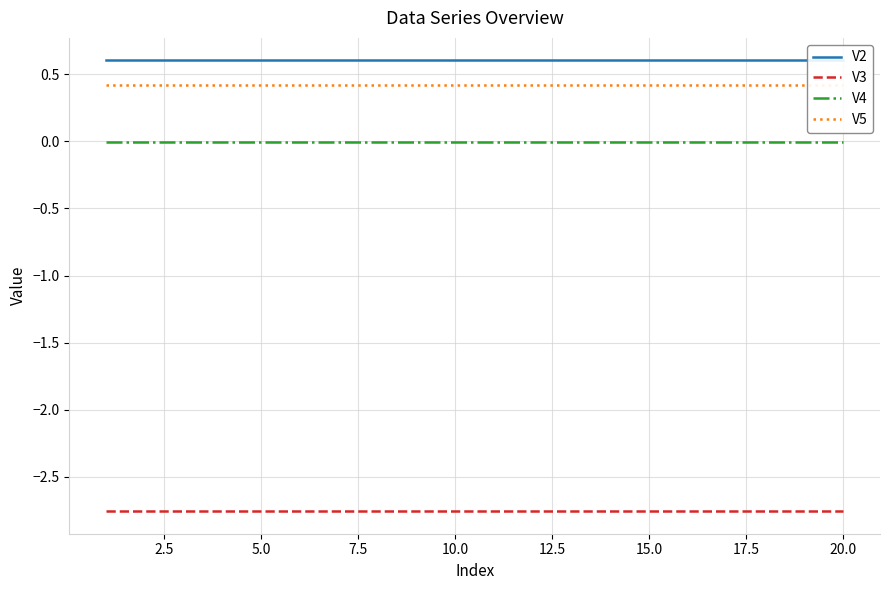

True or false: V4 and V3 intersect in this chart.

False